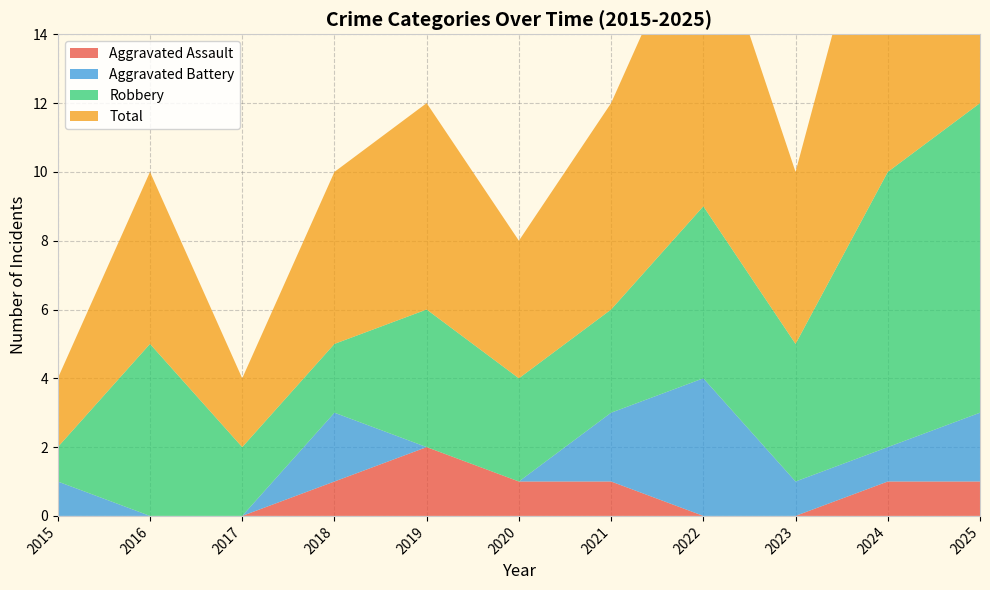

Reading left to right, what are all the values shown in this chart?

Aggravated Assault: 0	0	0	1	2	1	1	0	0	1	1
Aggravated Battery: 1	0	0	2	0	0	2	4	1	1	2
Robbery: 1	5	2	2	4	3	3	5	4	8	9
Total: 2	5	2	5	6	4	6	9	5	10	12